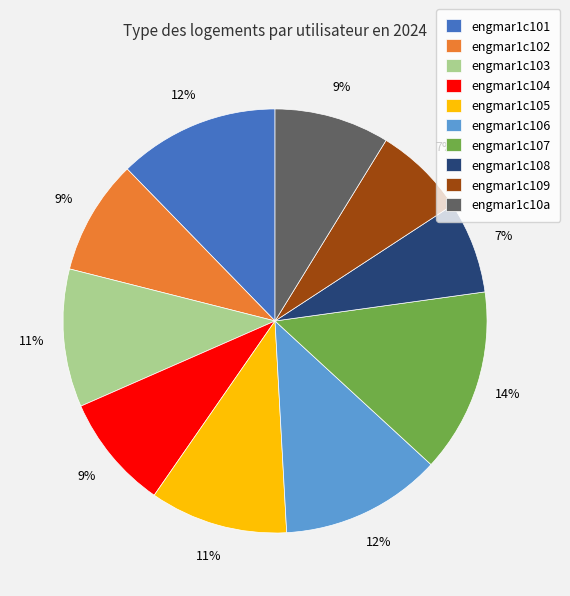

To the nearest percent, what is the average slice percentage?

10%